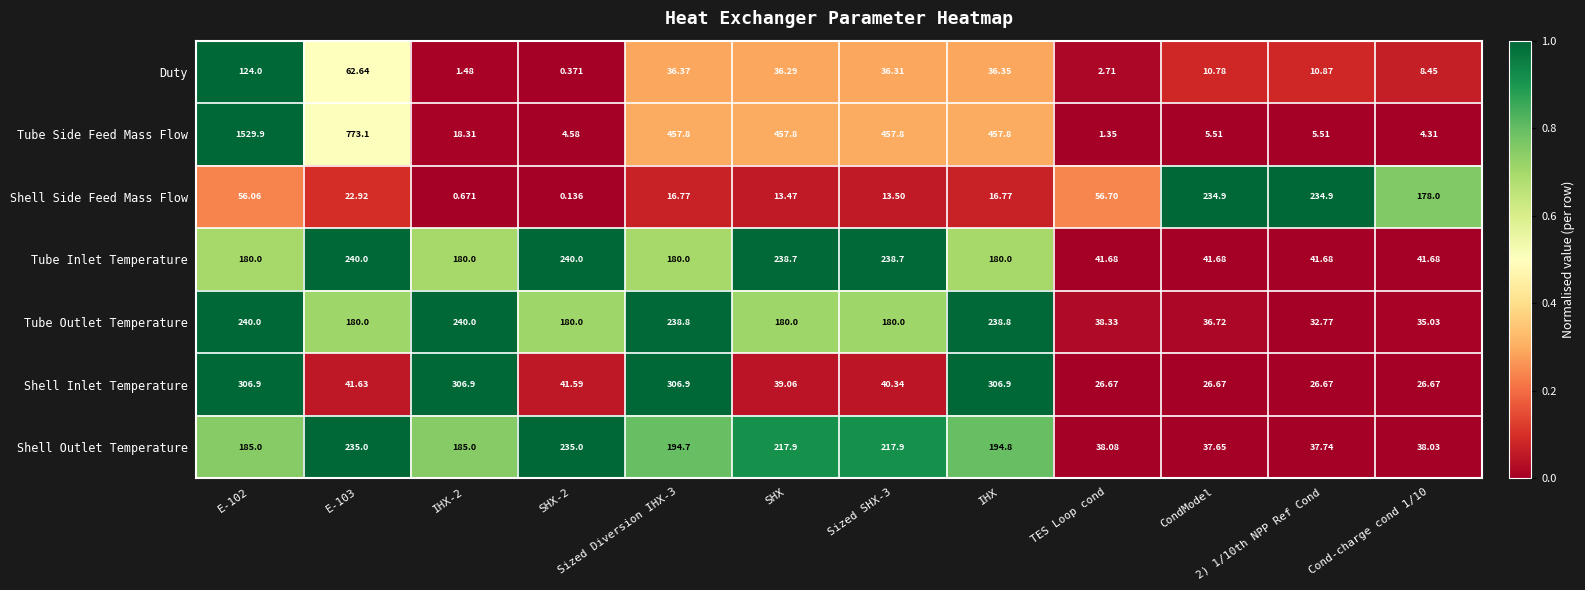

At which label does Tube Side Feed Mass Flow reach its minimum?

TES Loop cond